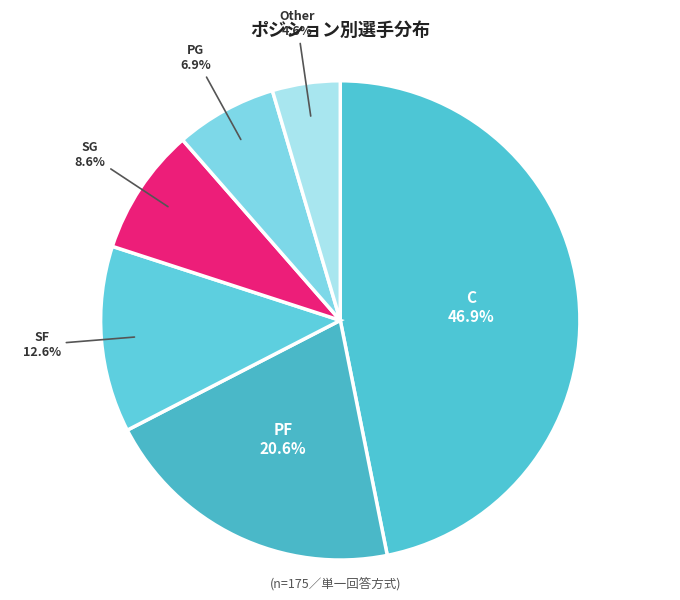

How many slices are in this pie chart?

6